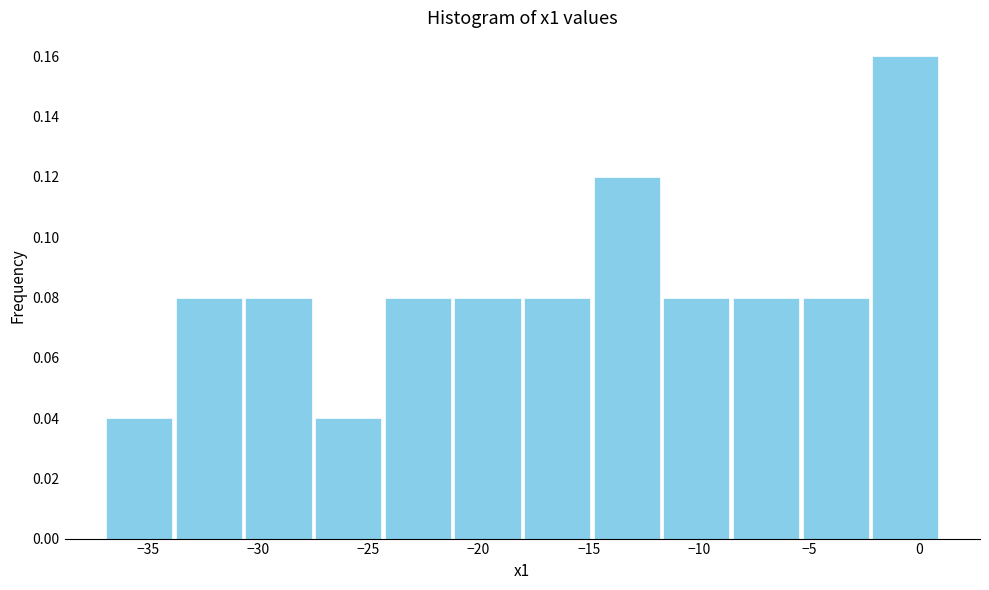

Reading left to right, transcribe this chart: for each bar, give the range it covers on the x-axis and its height. Neither the bar edges nor the heights are printed on the chart, so give them approximately, as read against the axes.

-37.0 to -34.0: 0.04
-34.0 to -30.5: 0.08
-30.5 to -27.5: 0.08
-27.5 to -24.5: 0.04
-24.5 to -21.0: 0.08
-21.0 to -18.0: 0.08
-18.0 to -15.0: 0.08
-15.0 to -11.5: 0.12
-11.5 to -8.5: 0.08
-8.5 to -5.5: 0.08
-5.5 to -2.0: 0.08
-2.0 to 1.0: 0.16